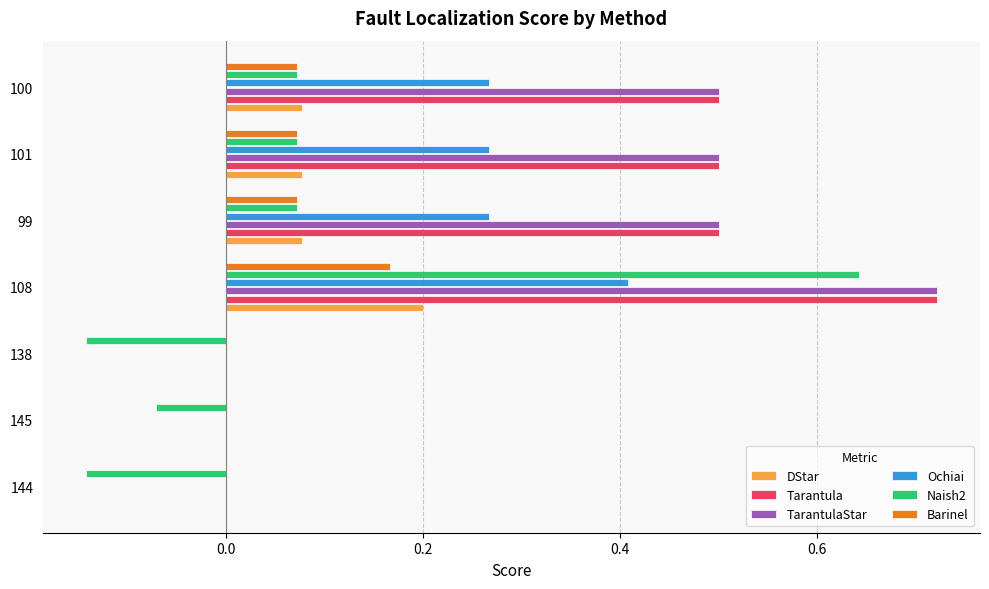

Count the number of data series in this chart.

6